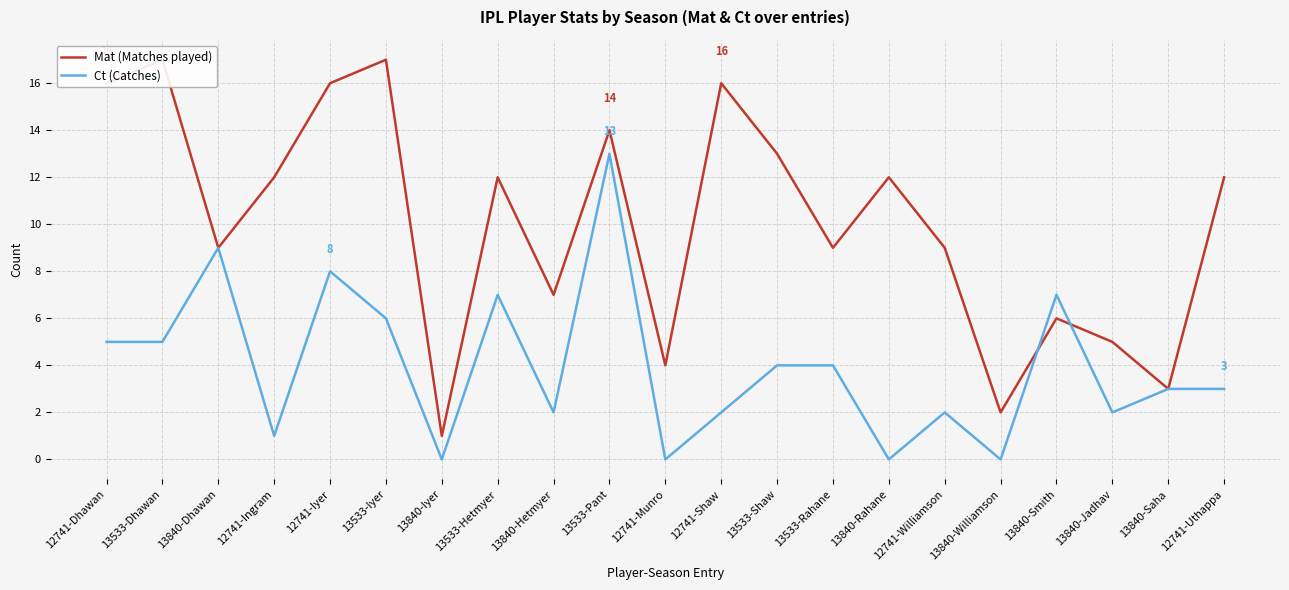

Rank the categories by Ct (Catches) value from lowest to highest.

13840-Iyer, 12741-Munro, 13840-Rahane, 13840-Williamson, 12741-Ingram, 13840-Hetmyer, 12741-Shaw, 12741-Williamson, 13840-Jadhav, 13840-Saha, 12741-Uthappa, 13533-Shaw, 13533-Rahane, 12741-Dhawan, 13533-Dhawan, 13533-Iyer, 13533-Hetmyer, 13840-Smith, 12741-Iyer, 13840-Dhawan, 13533-Pant